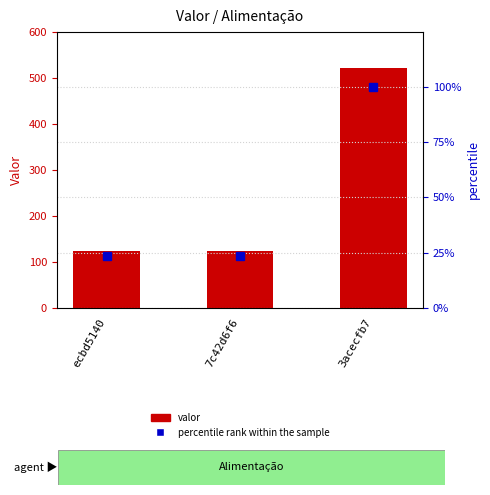

What position from the left is 7c42d6f6?

2